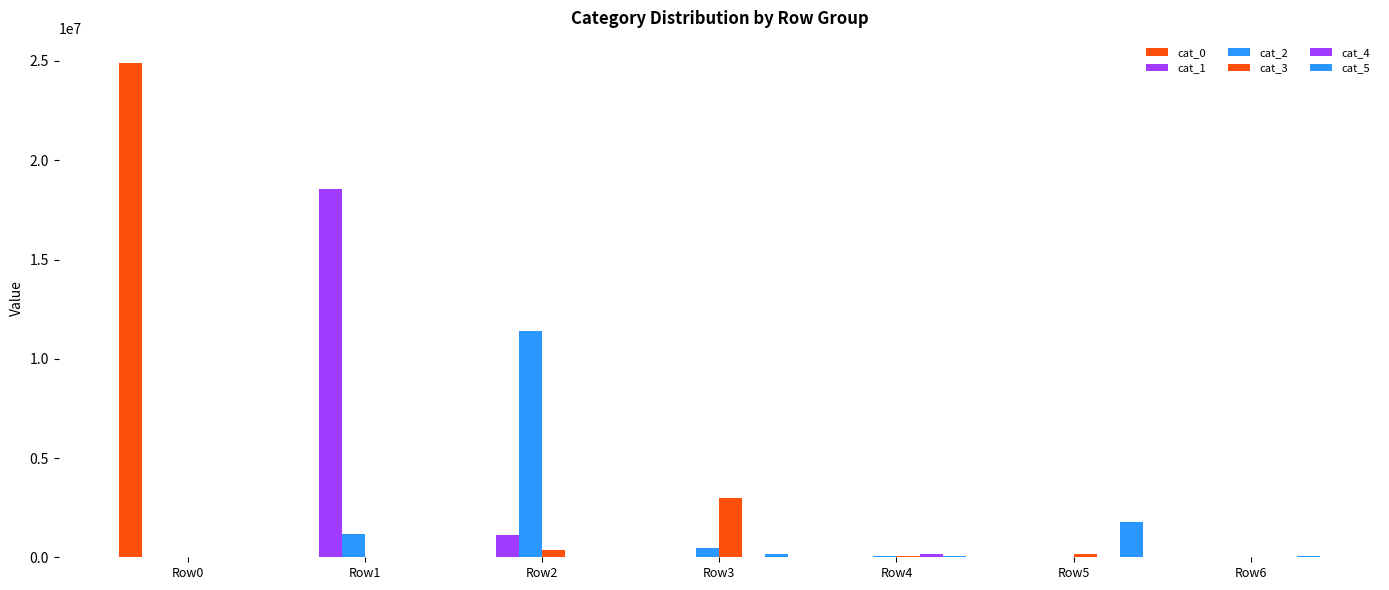

Reading left to right, transcribe all the data shown in this chart.

cat_0: 24917892	67	23	0	149	24	94
cat_1: 0	18564872	1110298	36674	26476	76	123
cat_2: 0	1170475	11373379	490233	47096	18002	810
cat_3: 0	18719	382788	2996227	61112	158760	4117
cat_4: 0	4500	7585	29763	177217	23481	950
cat_5: 0	1073	21365	154470	39763	1770692	68983